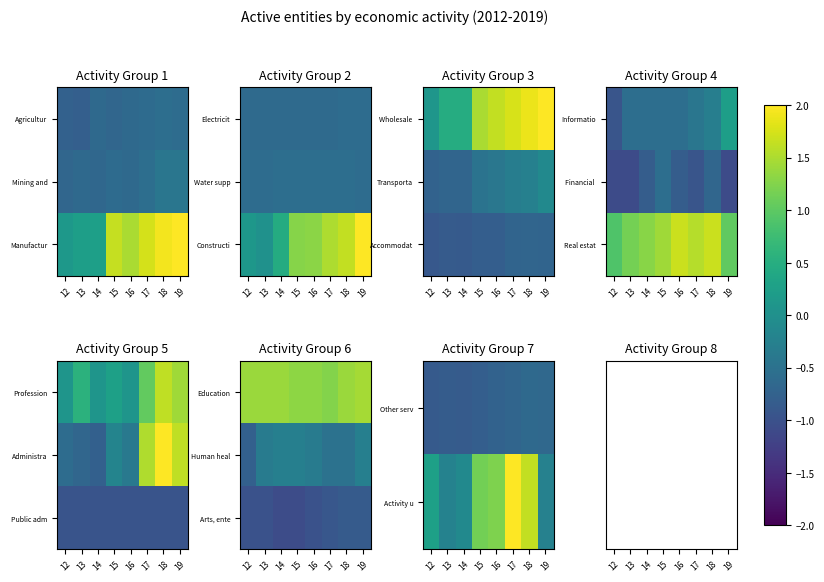

At how many categories does at least one series exceed 2?

1